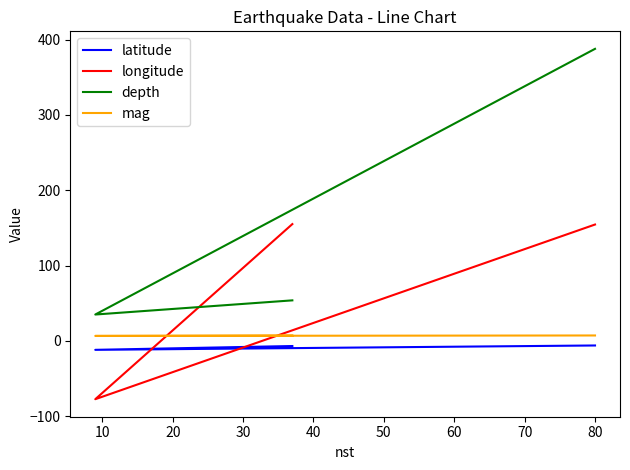

What is the lowest value of the longitude series?

-77.4